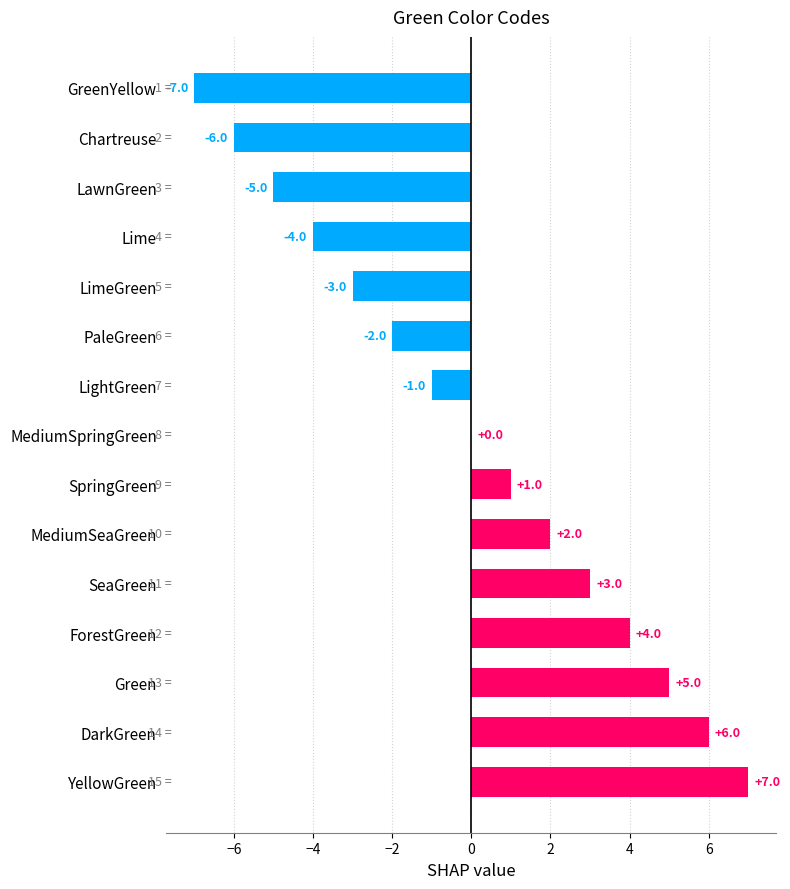

What is the sum of the values at Chartreuse and LawnGreen?

-11